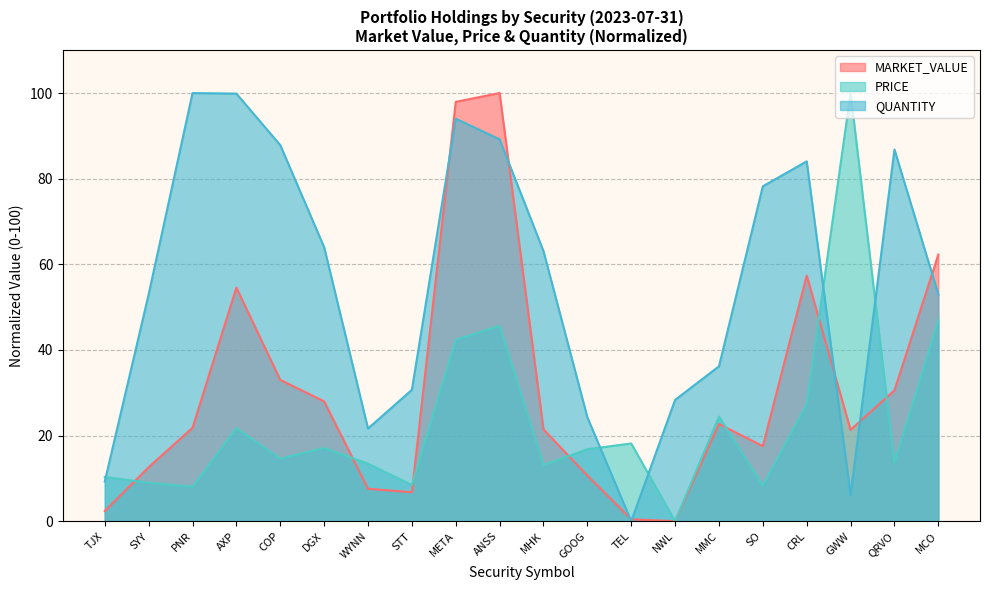

At which category is the sum across all series the highest?

ANSS